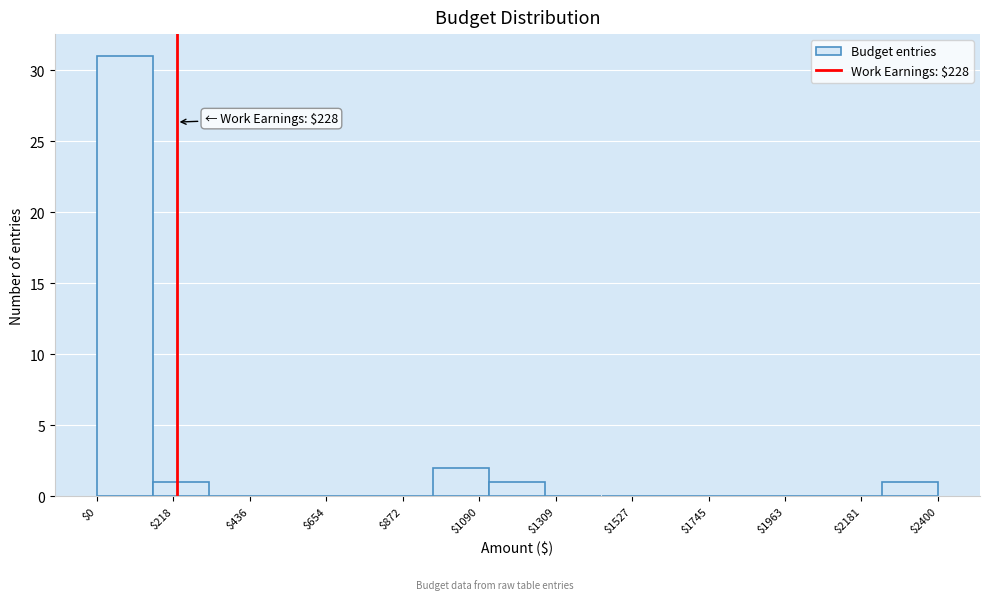

Around what value on the x-axis is the tallest bar? Give the approximate position of its centre, as read against the axis.

100